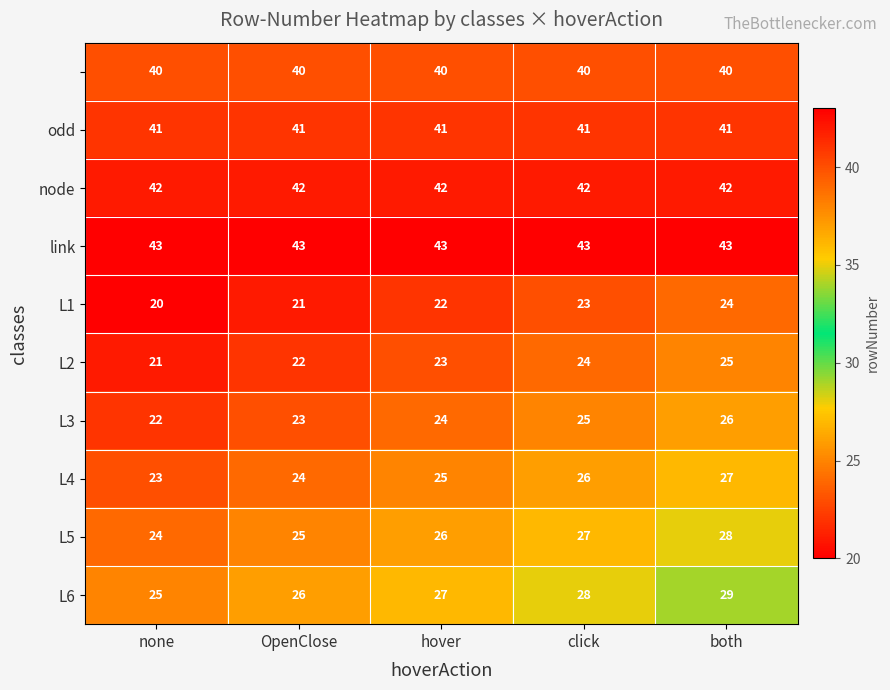

At how many categories does at least one series exceed 39?

5